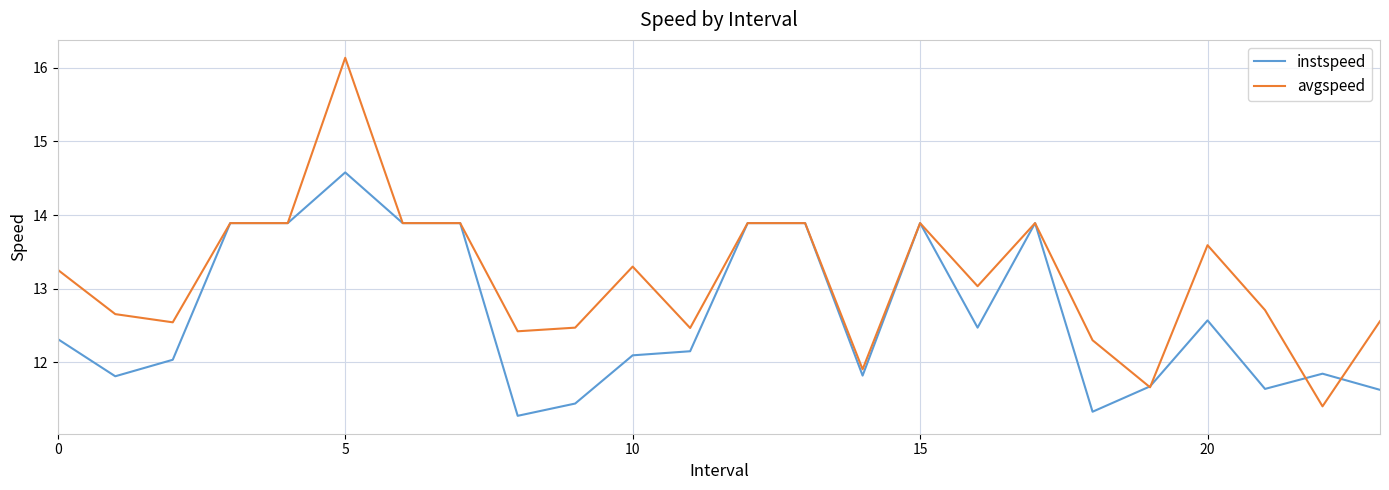

Which series has the largest total across all categories?

avgspeed